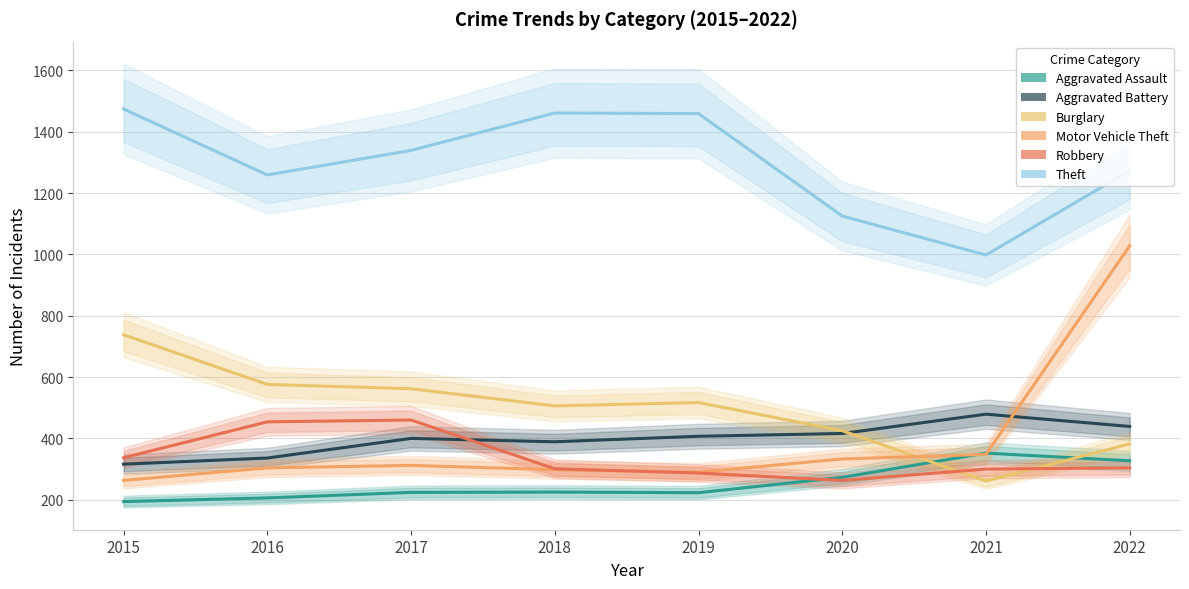

True or false: Burglary has a value of 140 at 2016.

False